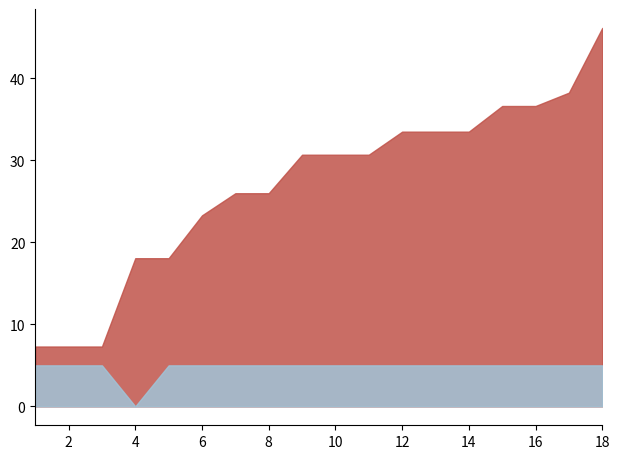

At which category is the sum across all series the highest?

18